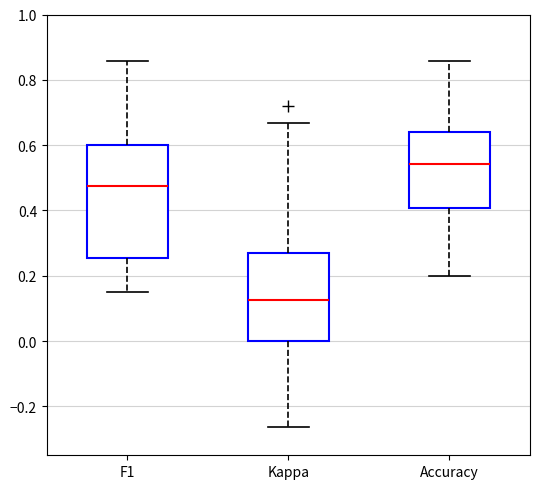

Which box is the tallest, from its lower edge to its upper edge?

F1